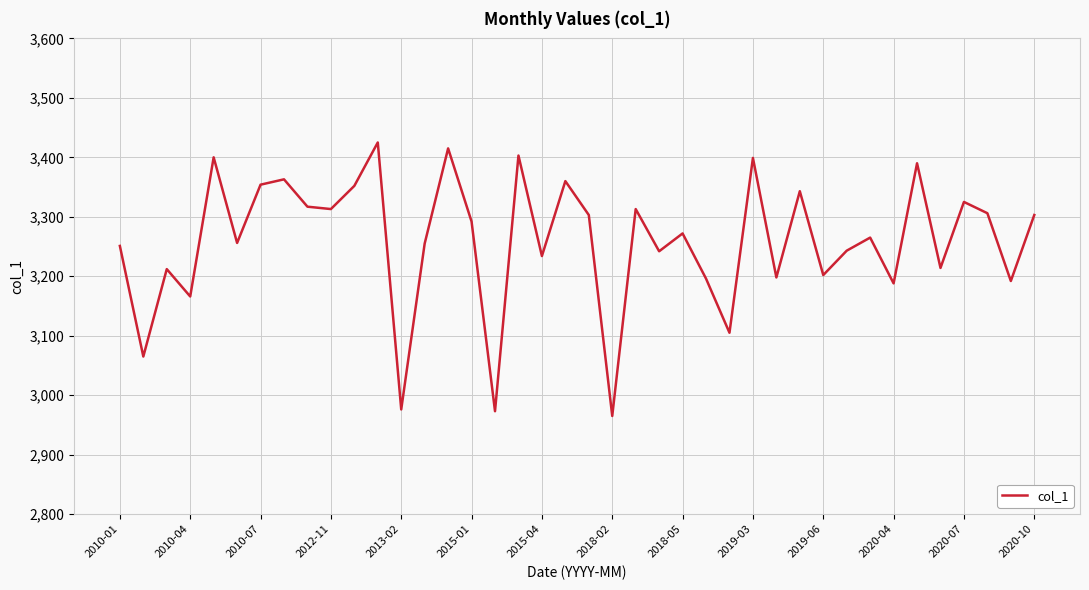

What is the difference between the maximum and minimum values?

460